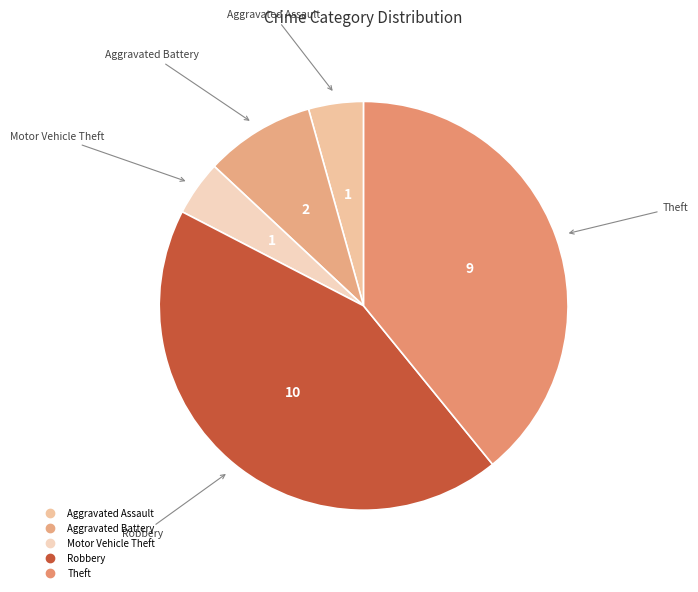

Is the sum of Motor Vehicle Theft and Aggravated Battery greater than half?

No